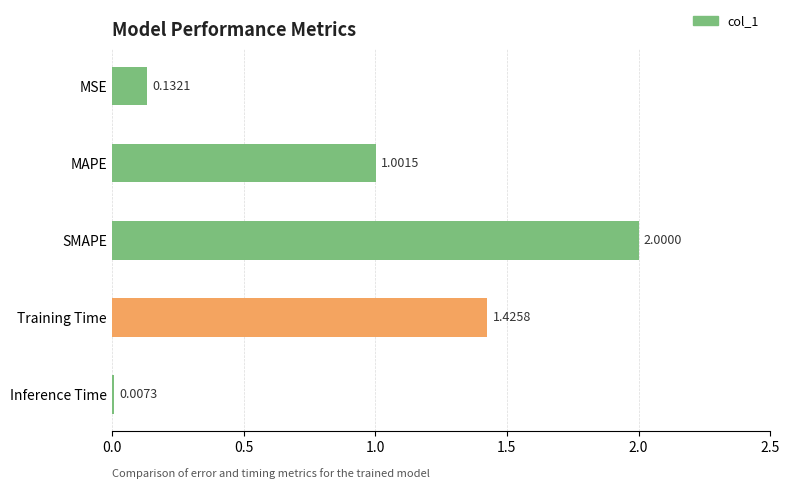

How many categories are shown in the chart?

5